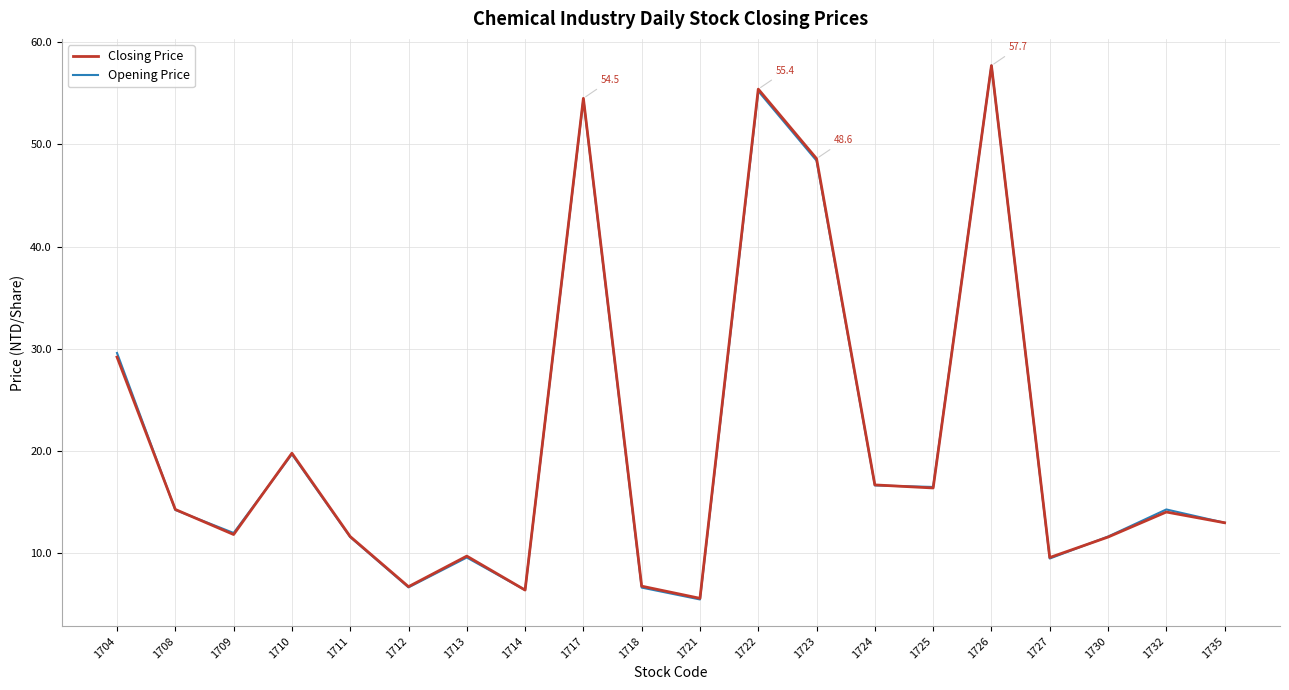

At which category does Closing Price reach its first local valley?

1709